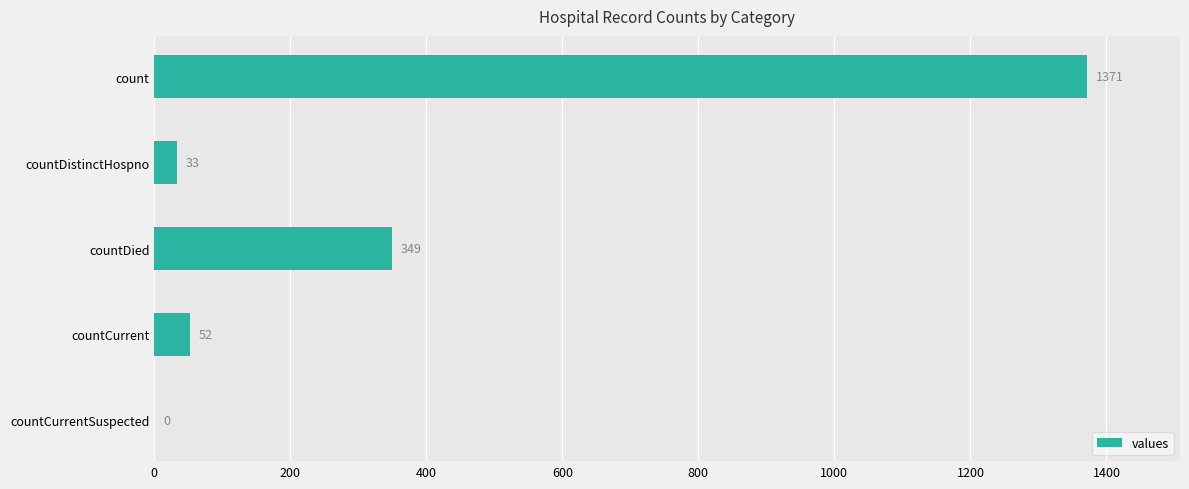

Where is the data nearest to the value 685?

countDied